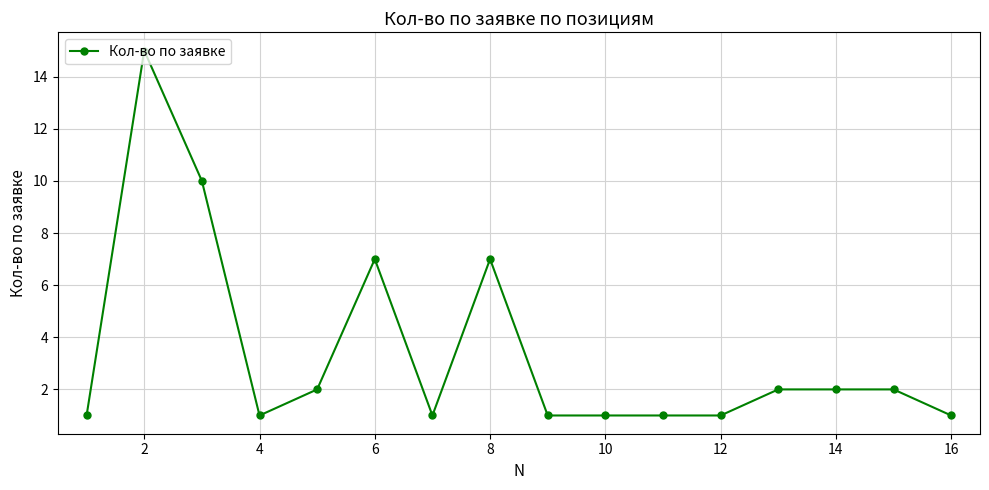

What is the difference between the maximum and second lowest values?

14